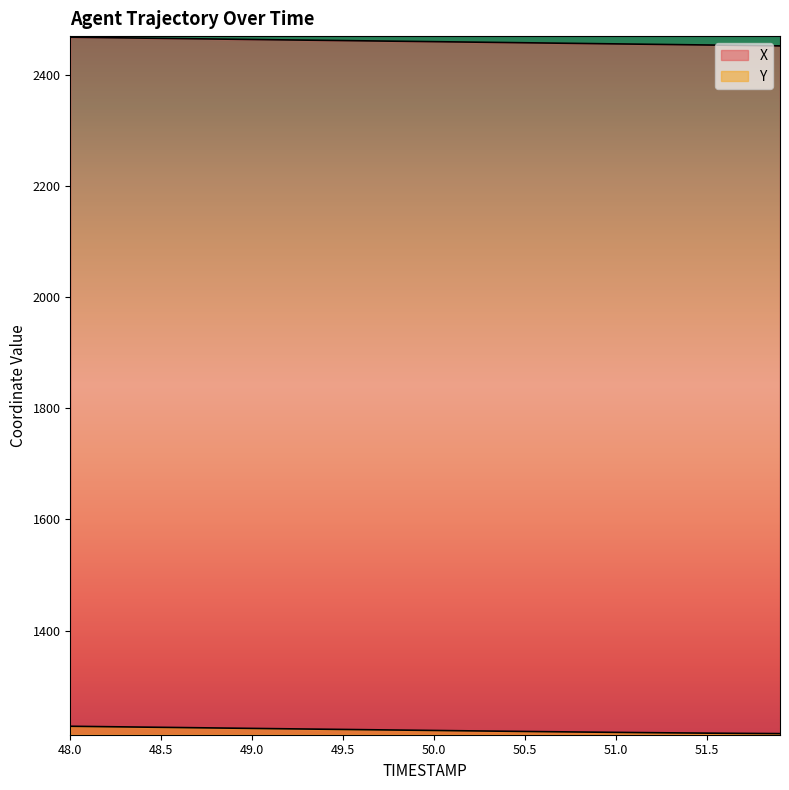

What is the value of the Y point at the 15th from the left?

1222.4